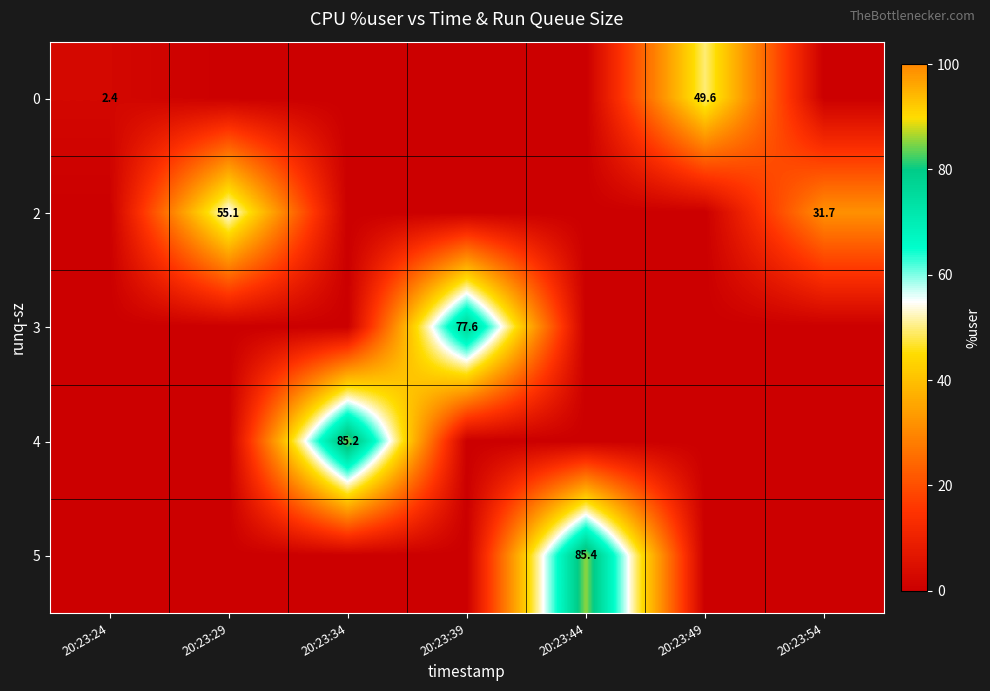

The value of 3 at 20:23:34 is -26.6. True or false?

False